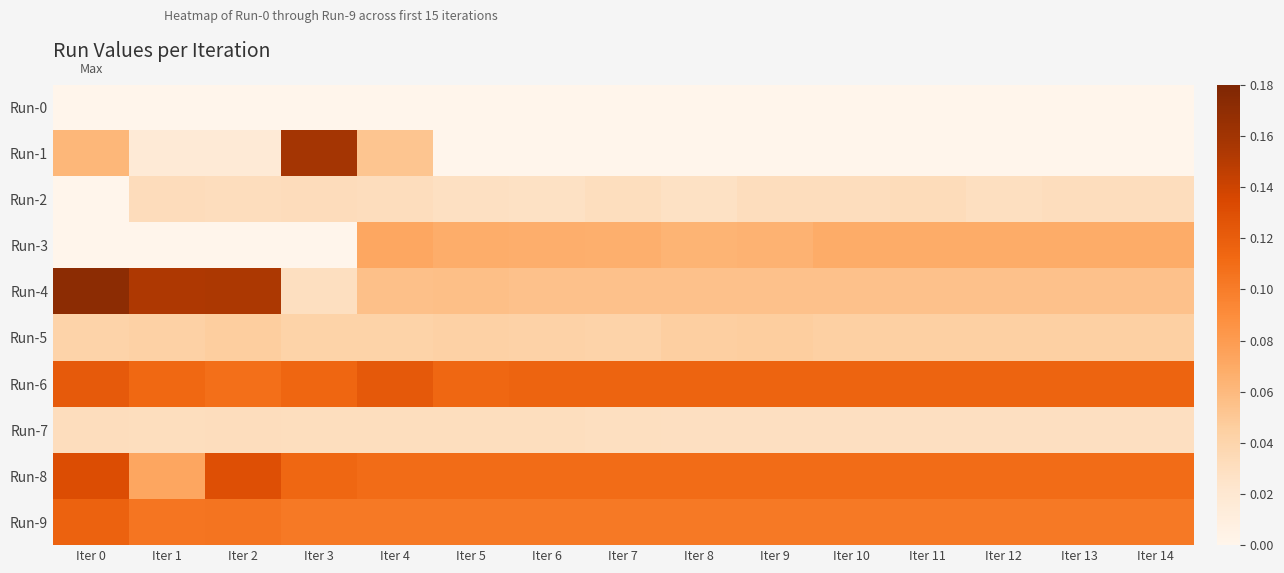

Rank the series at Iter 3 from lowest to highest value.

Run-0, Run-3, Run-4, Run-7, Run-2, Run-5, Run-9, Run-8, Run-6, Run-1